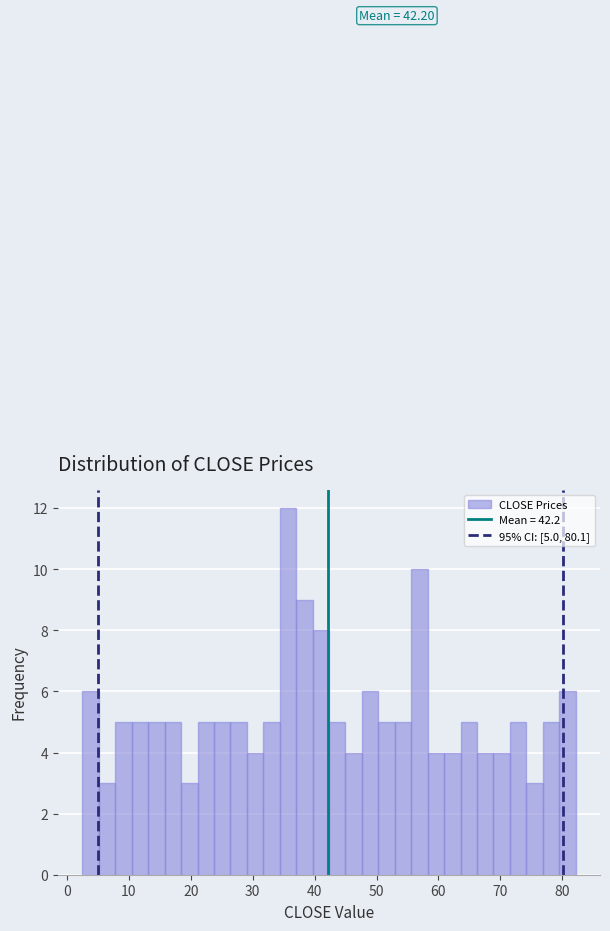

Read against the x-axis, roughly where is the centre of the tallest bar?

36